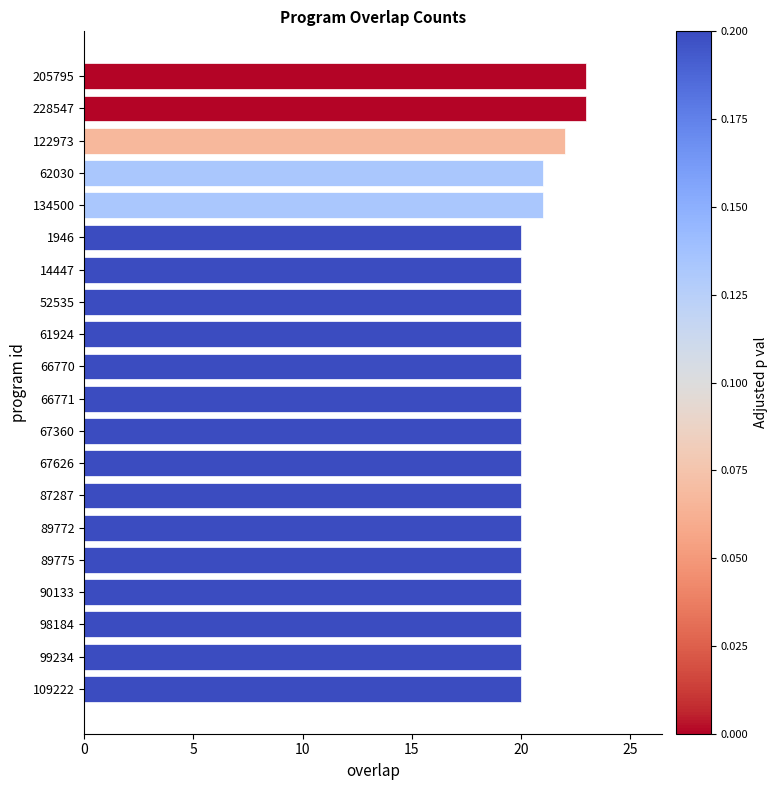

What is the difference between the second highest and second lowest values?

3